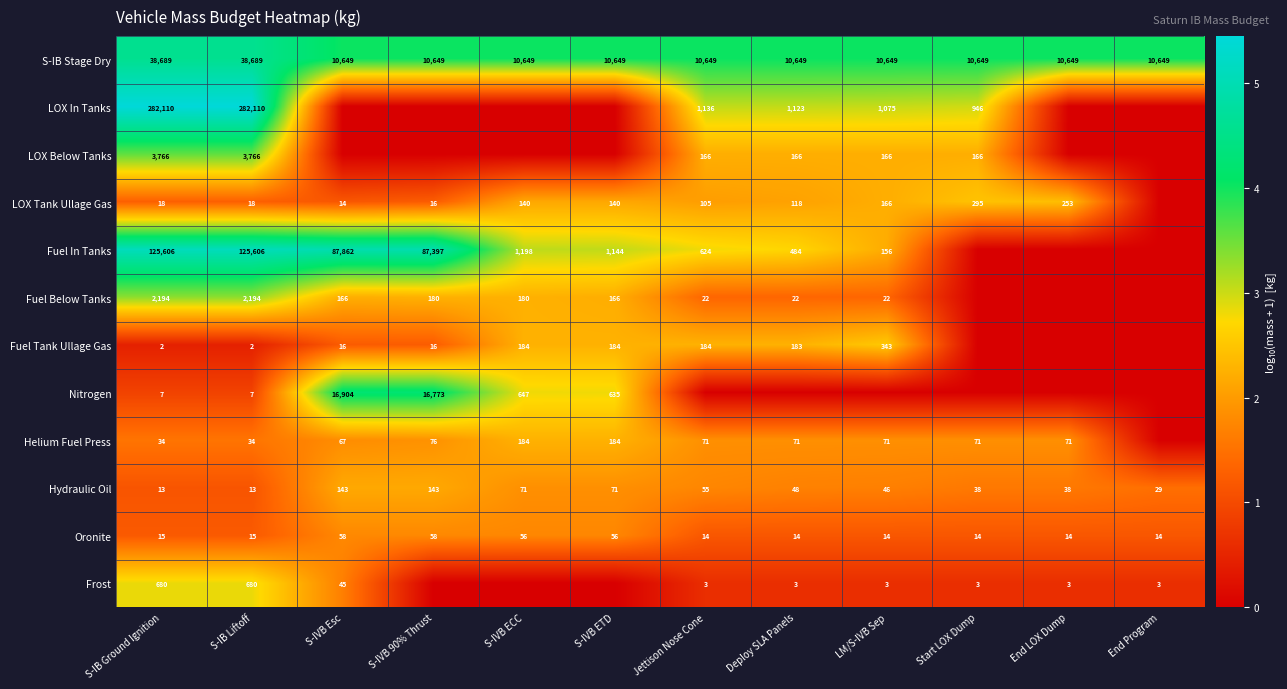

Is it true that Fuel Tank Ullage Gas equals 91 at LM/S-IVB Sep?

False